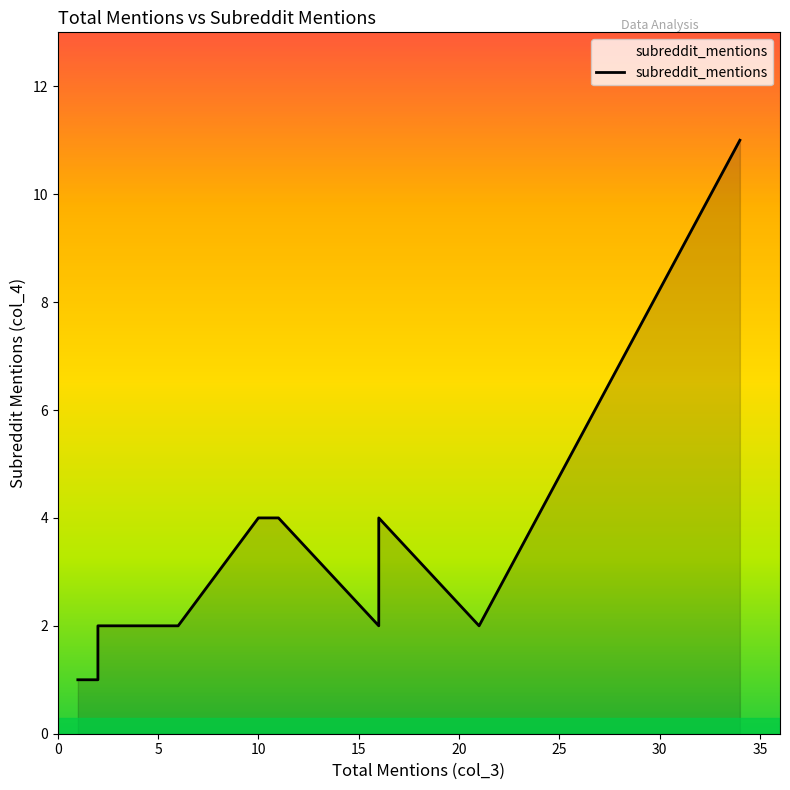

What is the difference between the values at 21 and 10?

2